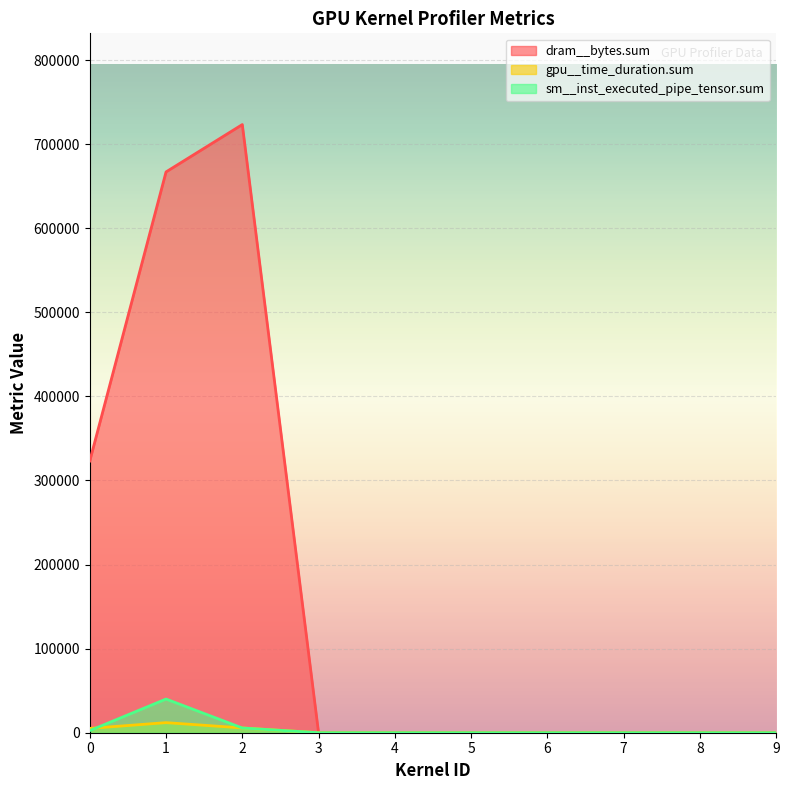

How many interior local peaks does the gpu__time_duration.sum series have?

1